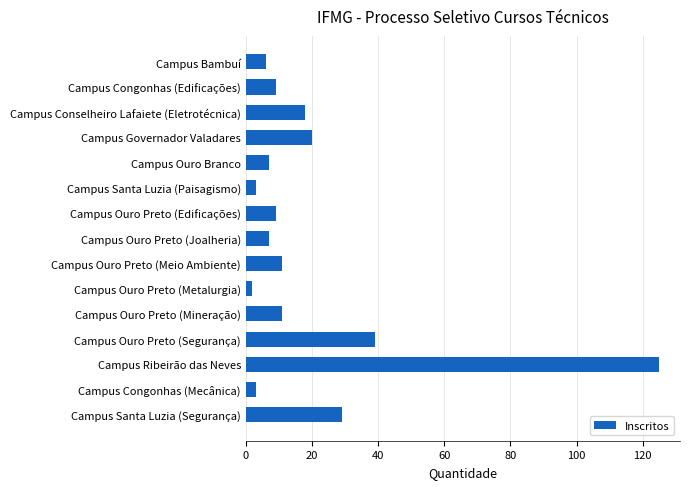

Approximately how many times larger is the value at Campus Santa Luzia (Segurança) compared to Campus Santa Luzia (Paisagismo)?

9.7